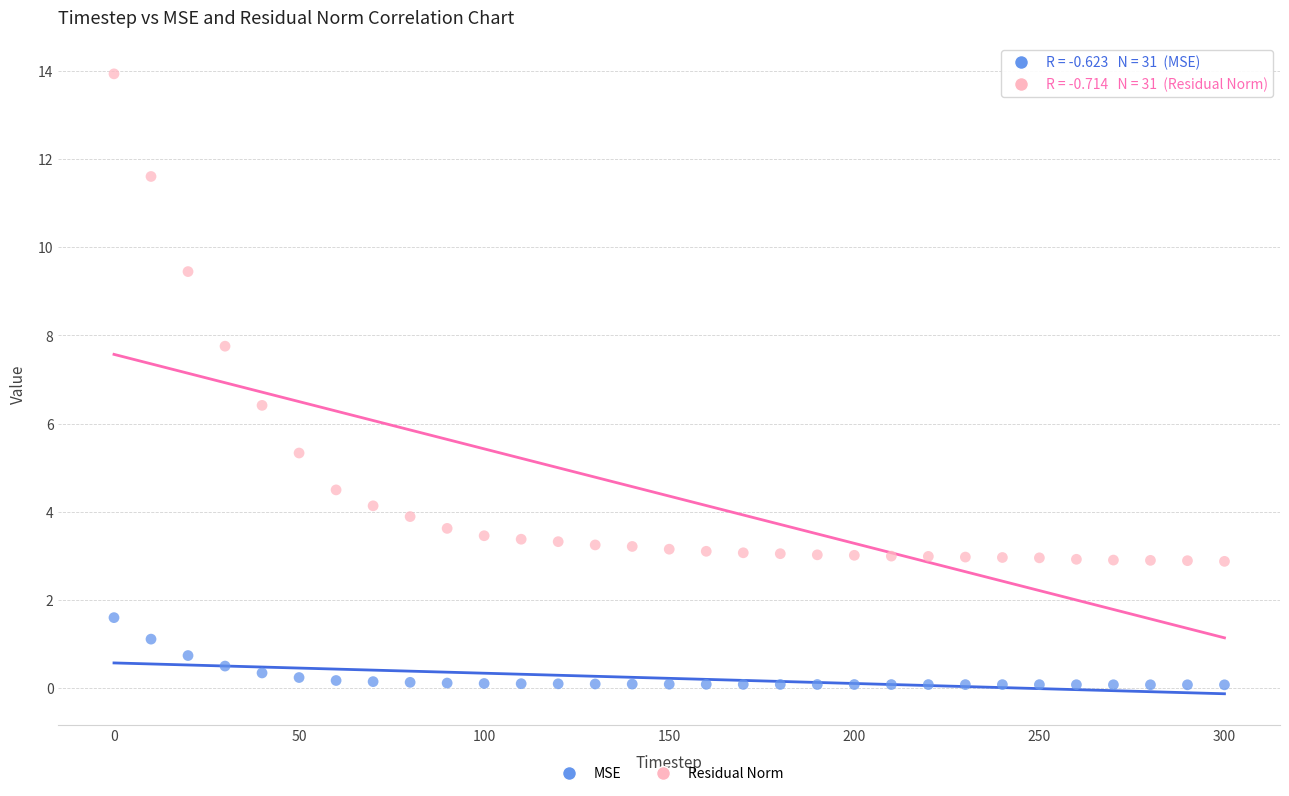

What is the X range (max minus min) for the scatter plot?

300.0